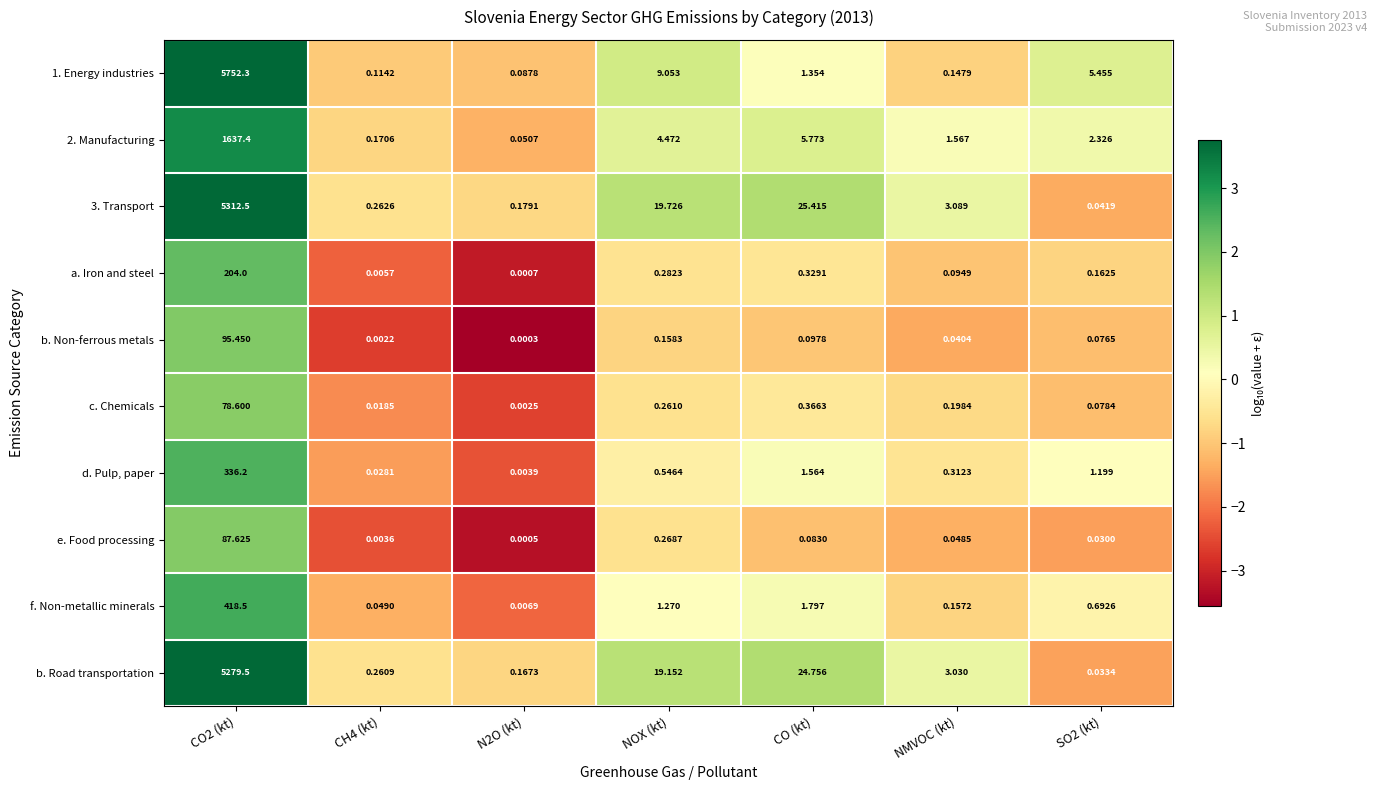

Rank the series by their maximum value, from highest to lowest.

1. Energy industries, 3. Transport, b. Road transportation, 2. Manufacturing, f. Non-metallic minerals, d. Pulp, paper, a. Iron and steel, b. Non-ferrous metals, e. Food processing, c. Chemicals